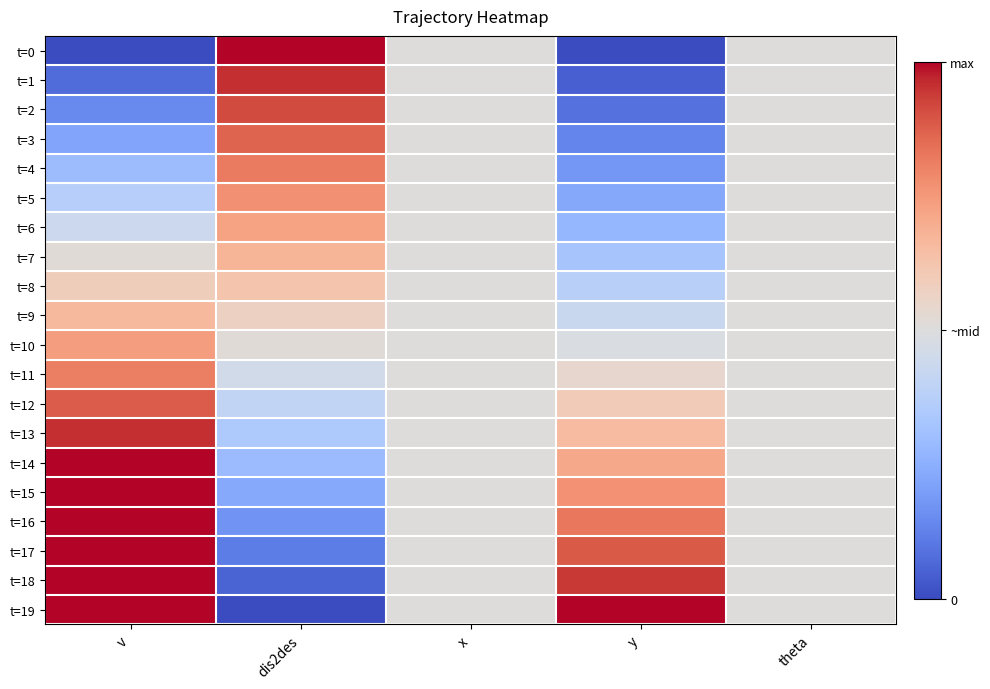

Between v and theta, which is larger?

theta